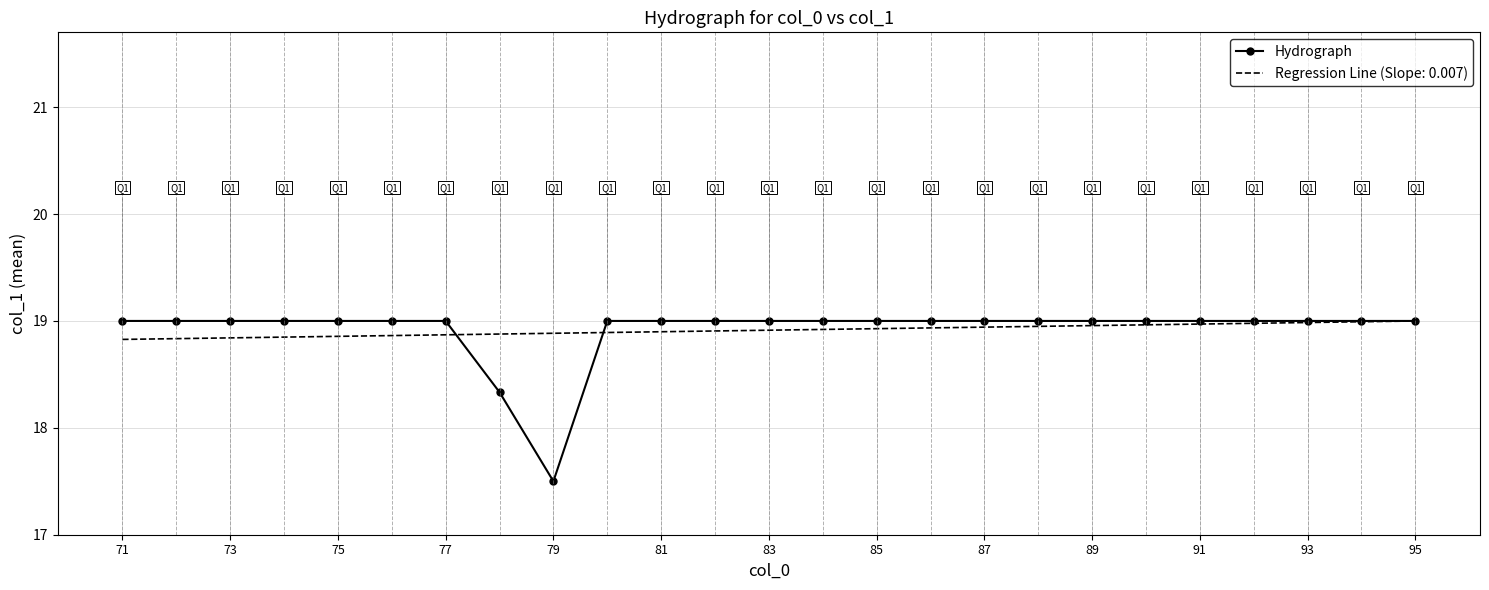

What is the lowest value of the Hydrograph series?

17.5